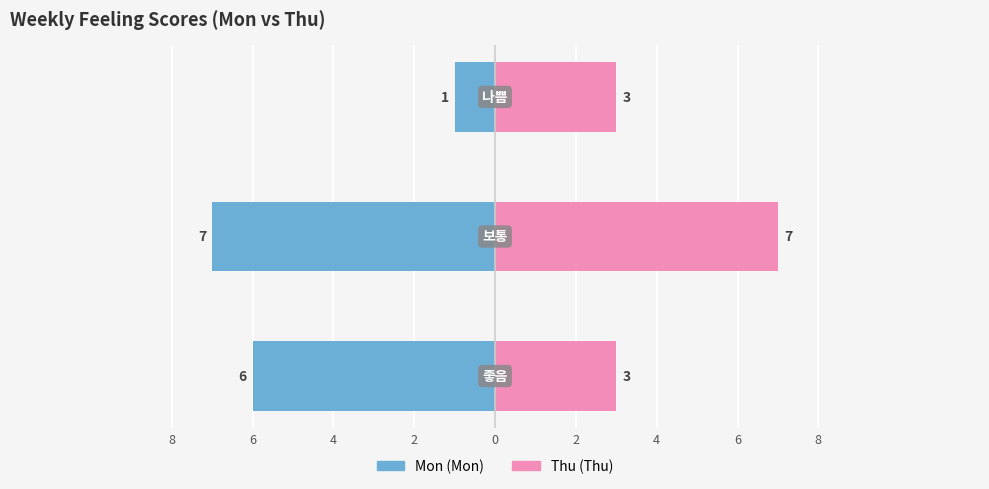

How many values in the Mon series are below -6?

1